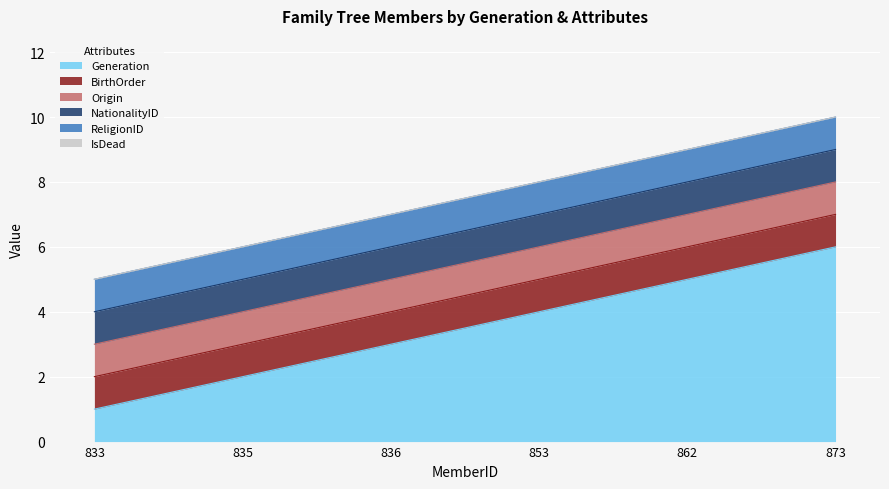

At which category is the sum across all series the highest?

873